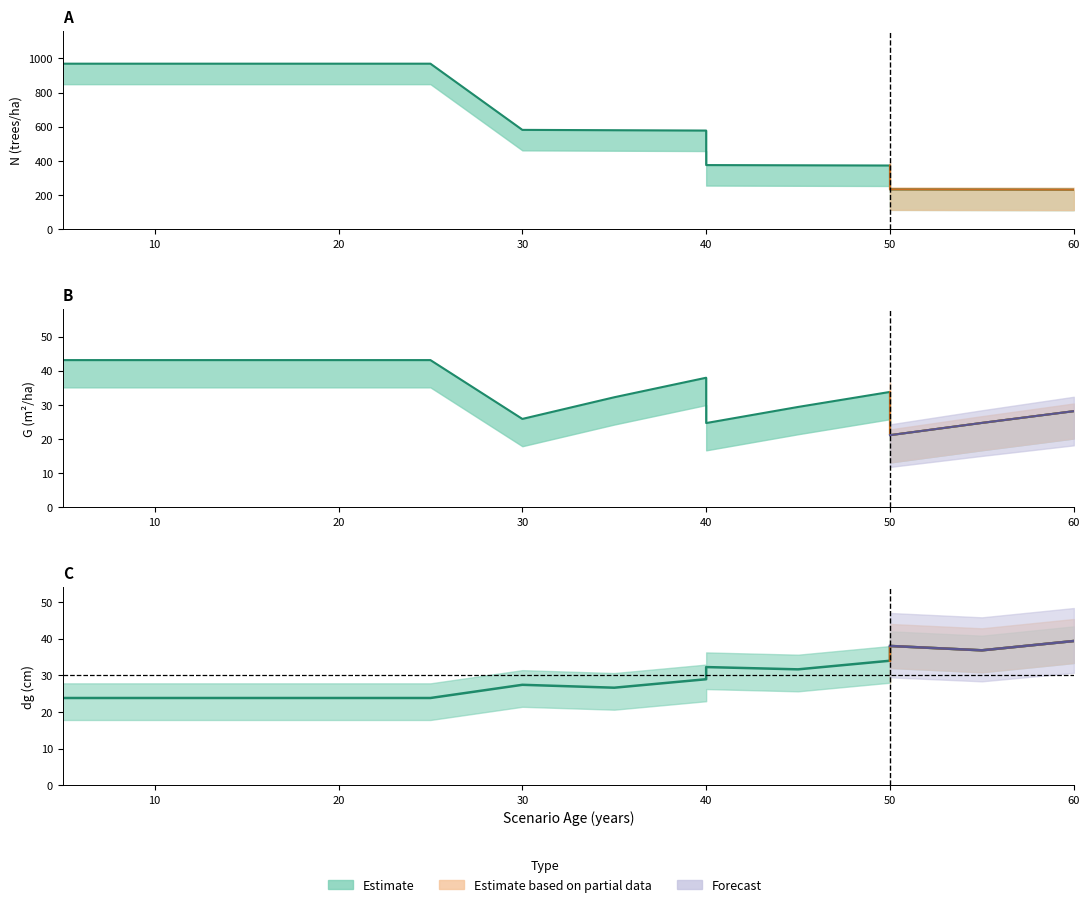

Between 5 and 45, which series saw the biggest shift?

N